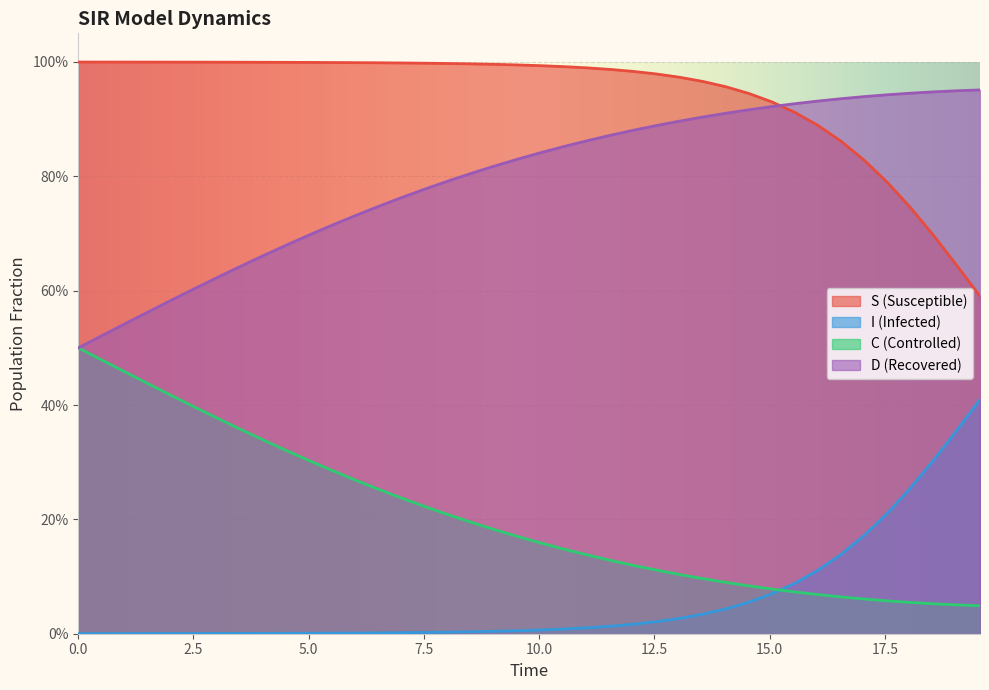

What are all the series names shown in the legend?

S (Susceptible), I (Infected), C (Controlled), D (Recovered)